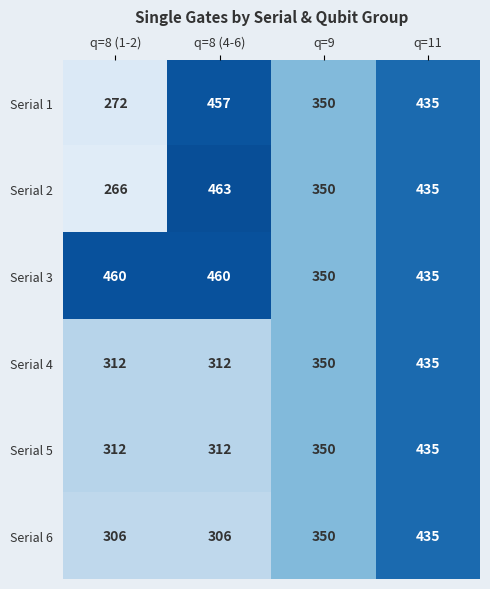

What is the approximate value of Serial 1 at q=8 (4-6), to the nearest 10?

460